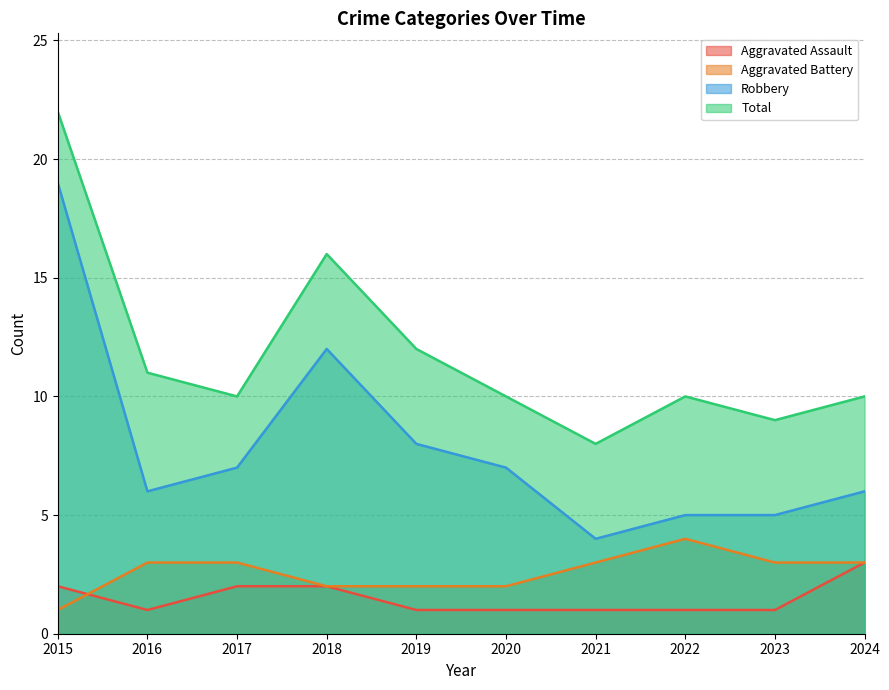

True or false: Aggravated Assault and Total intersect in this chart.

False